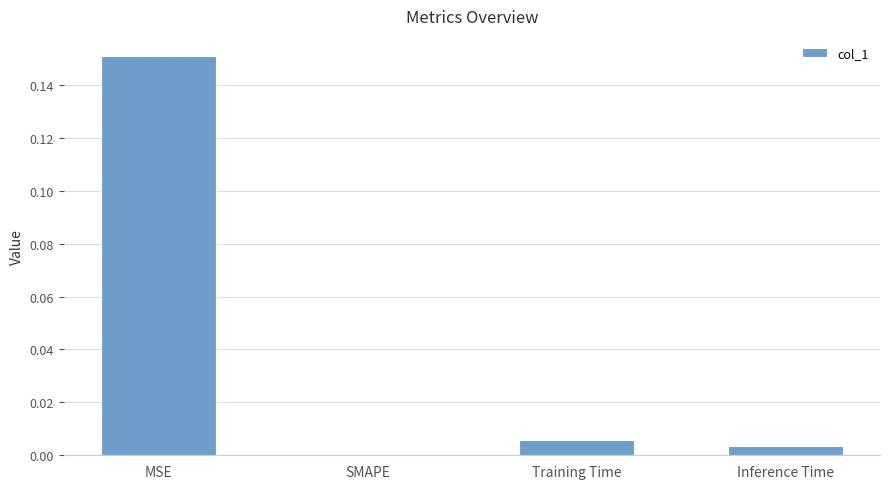

Which label corresponds to the largest value in the chart?

MSE